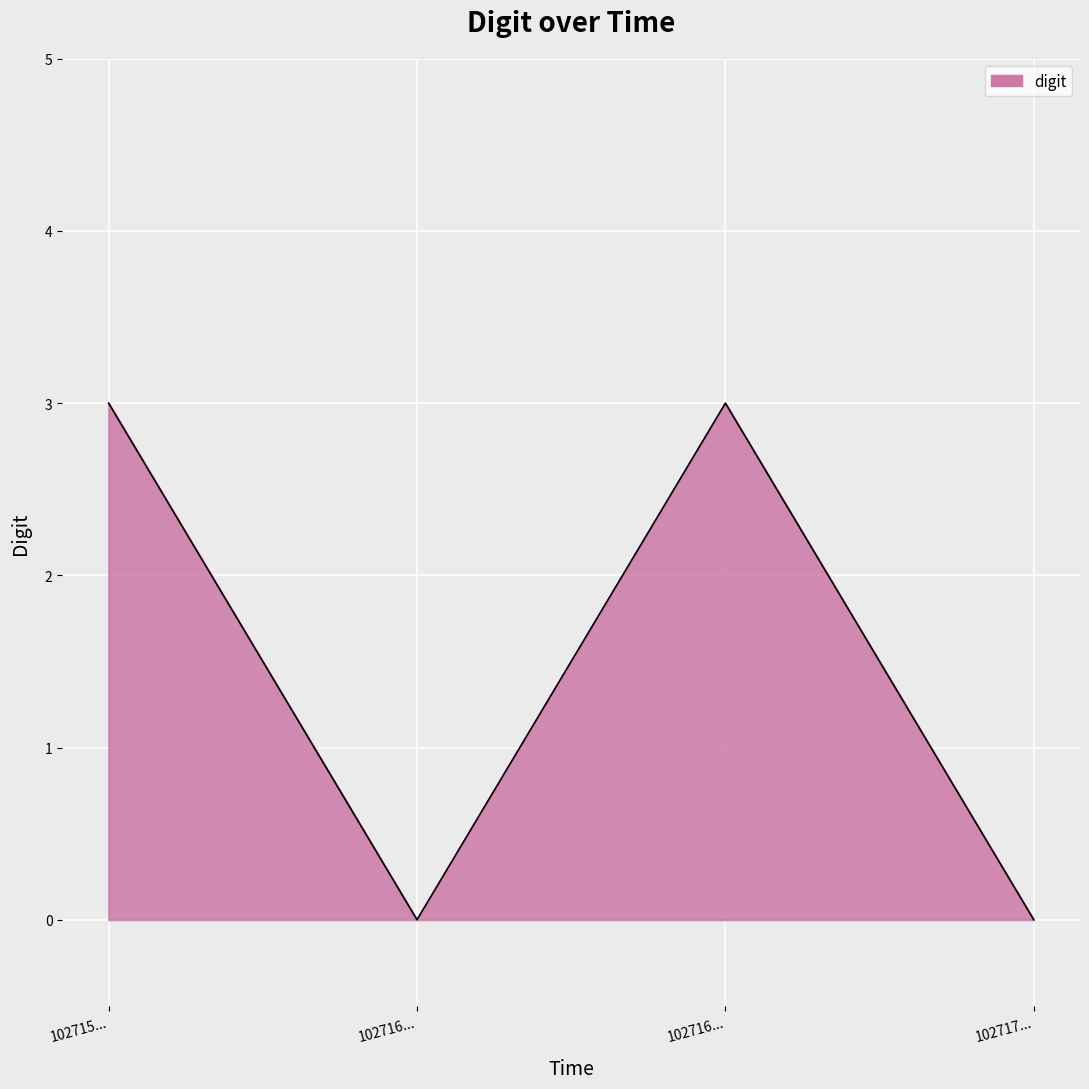

Rank the categories by value from lowest to highest.

102716..., 102717..., 102715..., 102716...